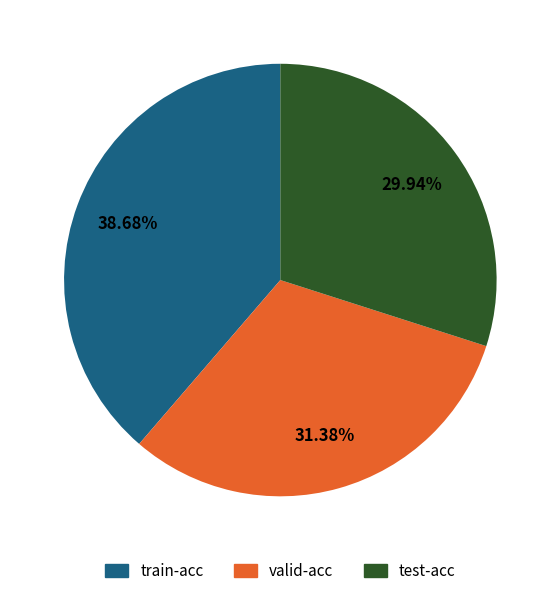

To the nearest percent, what percentage of the pie is valid-acc?

31%